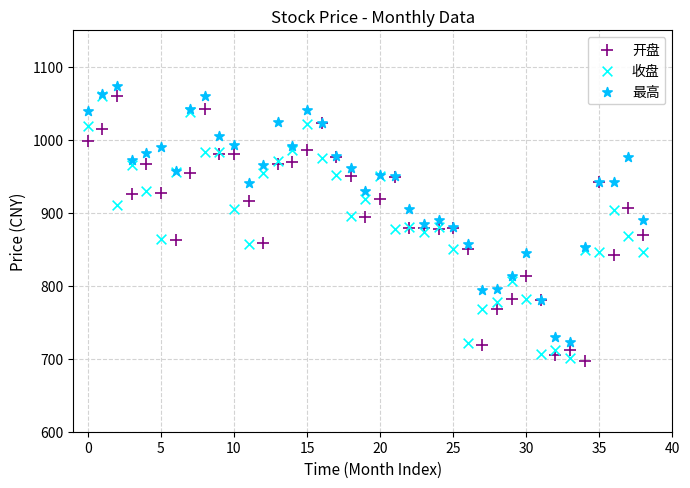

Which series contains the highest Y value?

最高